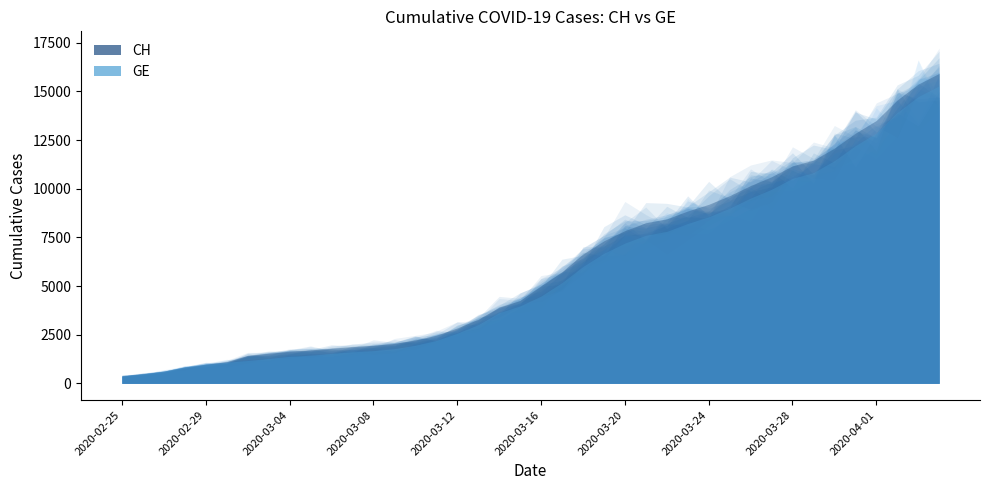

What is the label of the 30th point from the left?

2020-03-25